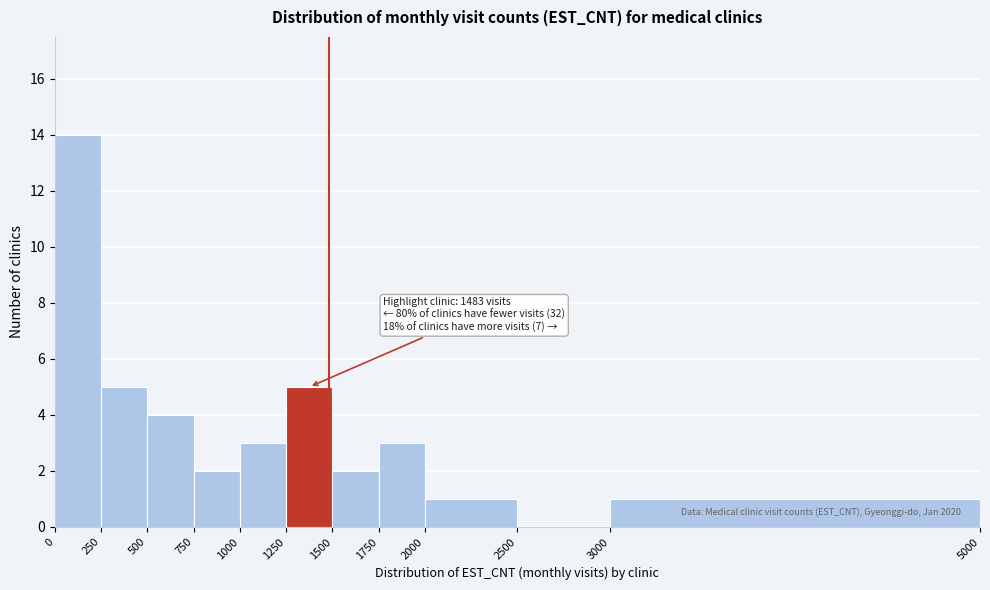

Which range on the x-axis has the tallest bar?

0 to 250